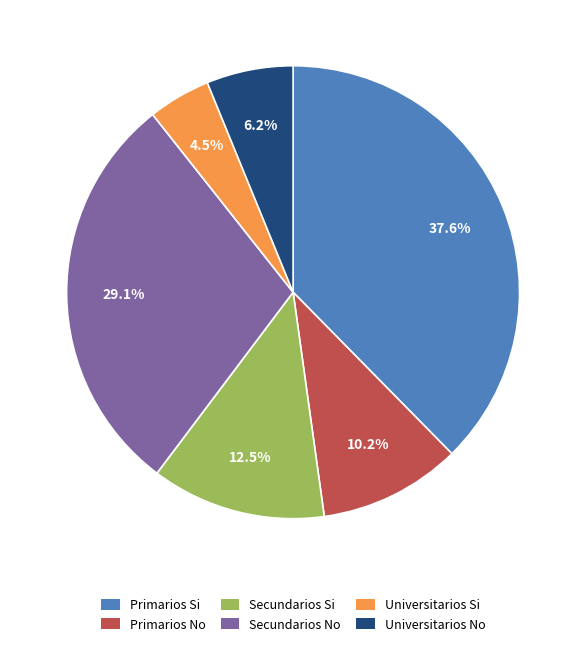

Is there any slice that represents more than half of the pie?

No